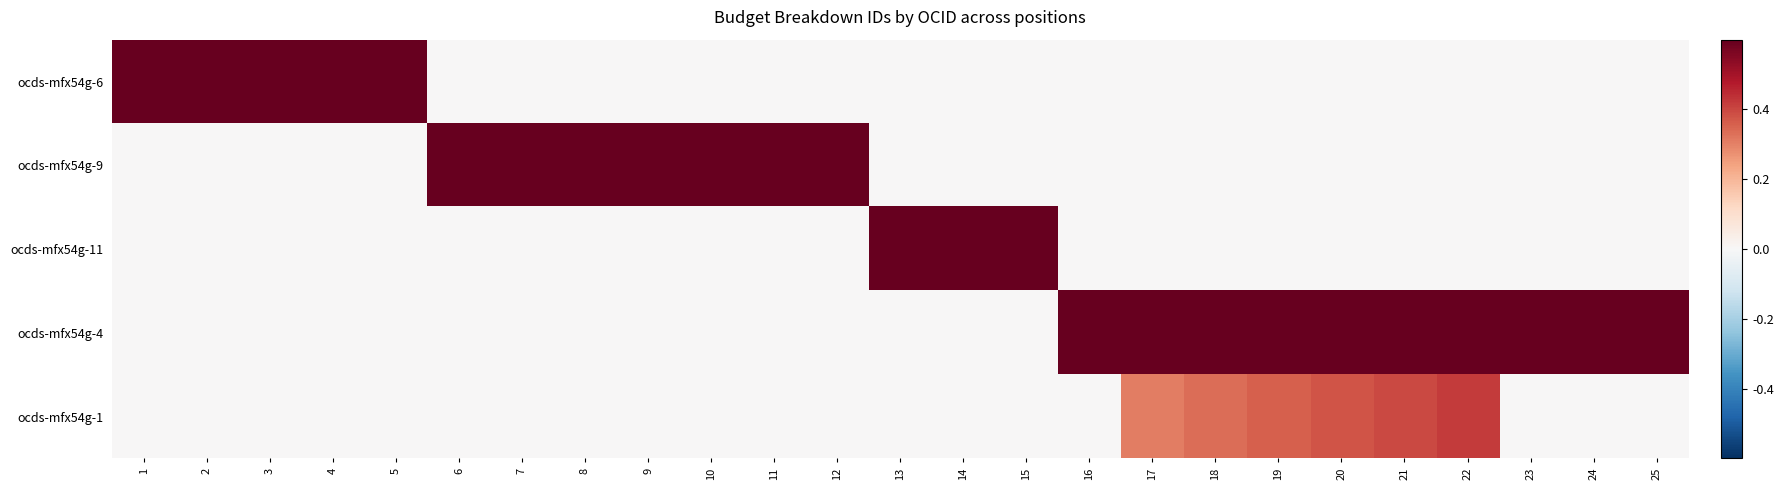

Reading left to right, list all the values displayed in this chart.

ocds-mfx54g-6: 1=0.7	2=0.7	3=0.7	4=0.7	5=0.7	6=0.0	7=0.0	8=0.0	9=0.0	10=0.0	11=0.0	12=0.0	13=0.0	14=0.0	15=0.0	16=0.0	17=0.0	18=0.0	19=0.0	20=0.0	21=0.0	22=0.0	23=0.0	24=0.0	25=0.0
ocds-mfx54g-9: 1=0.0	2=0.0	3=0.0	4=0.0	5=0.0	6=0.9	7=1.0	8=1.0	9=1.0	10=1.0	11=1.0	12=1.0	13=0.0	14=0.0	15=0.0	16=0.0	17=0.0	18=0.0	19=0.0	20=0.0	21=0.0	22=0.0	23=0.0	24=0.0	25=0.0
ocds-mfx54g-11: 1=0.0	2=0.0	3=0.0	4=0.0	5=0.0	6=0.0	7=0.0	8=0.0	9=0.0	10=0.0	11=0.0	12=0.0	13=0.9	14=0.9	15=1.0	16=0.0	17=0.0	18=0.0	19=0.0	20=0.0	21=0.0	22=0.0	23=0.0	24=0.0	25=0.0
ocds-mfx54g-4: 1=0.0	2=0.0	3=0.0	4=0.0	5=0.0	6=0.0	7=0.0	8=0.0	9=0.0	10=0.0	11=0.0	12=0.0	13=0.0	14=0.0	15=0.0	16=0.8	17=0.8	18=0.8	19=0.8	20=0.8	21=0.8	22=0.8	23=0.8	24=0.9	25=0.9
ocds-mfx54g-1: 1=0.0	2=0.0	3=0.0	4=0.0	5=0.0	6=0.0	7=0.0	8=0.0	9=0.0	10=0.0	11=0.0	12=0.0	13=0.0	14=0.0	15=0.0	16=0.0	17=0.3	18=0.3	19=0.4	20=0.4	21=0.4	22=0.4	23=0.0	24=0.0	25=0.0